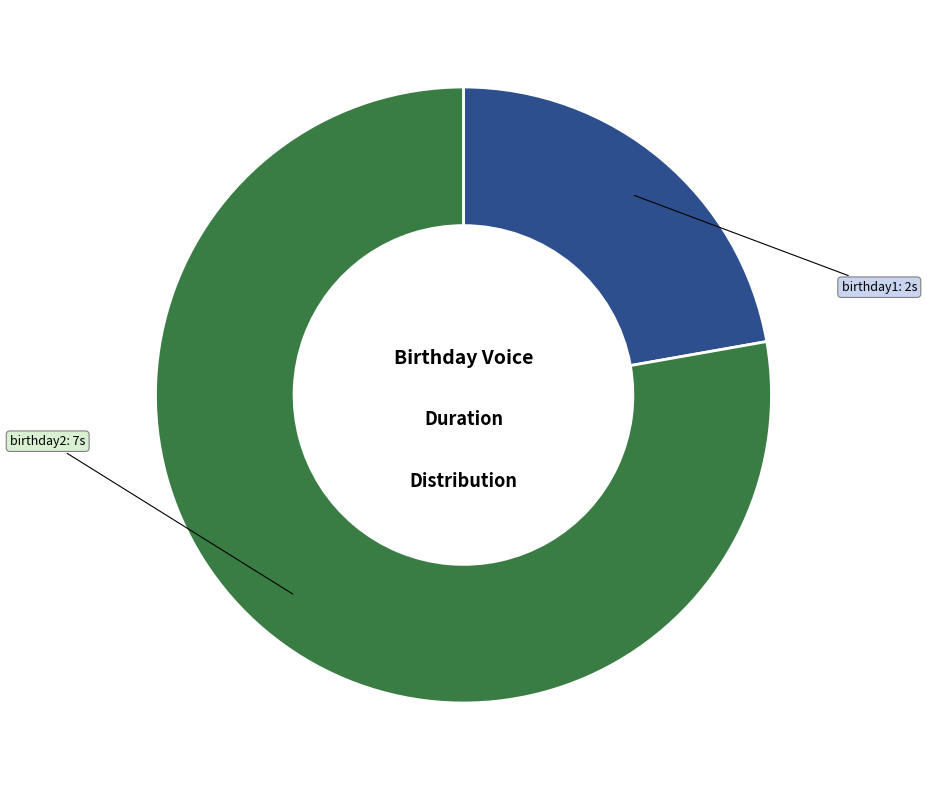

Which category has the biggest portion of the pie?

birthday2: 7s